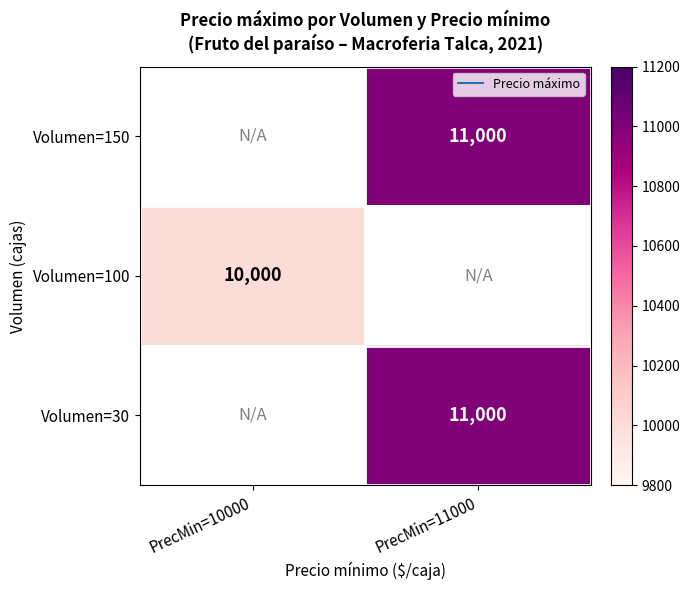

The value of Volumen=150 at PrecMin=11000 is 11000.0. True or false?

True